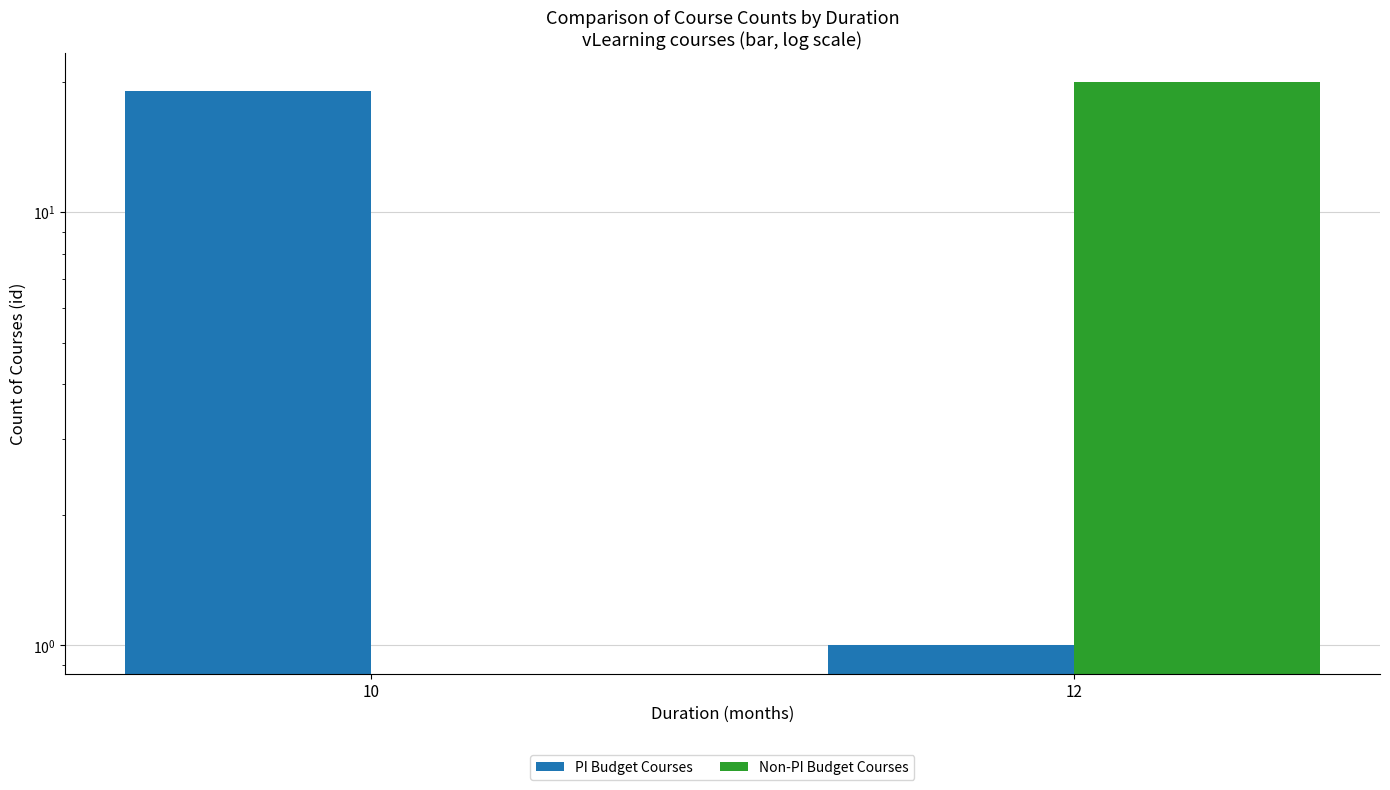

How many bars are there in each group?

2